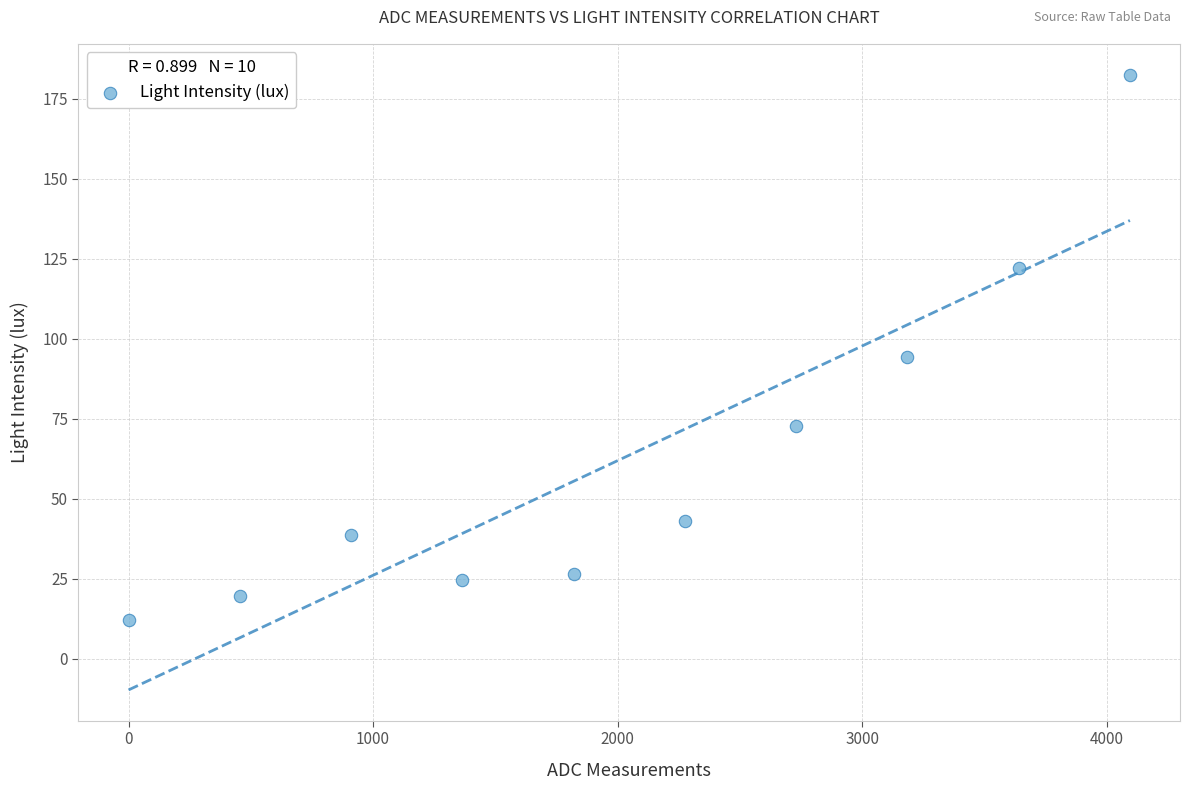

What is the range of X values (max minus min)?

4095.0